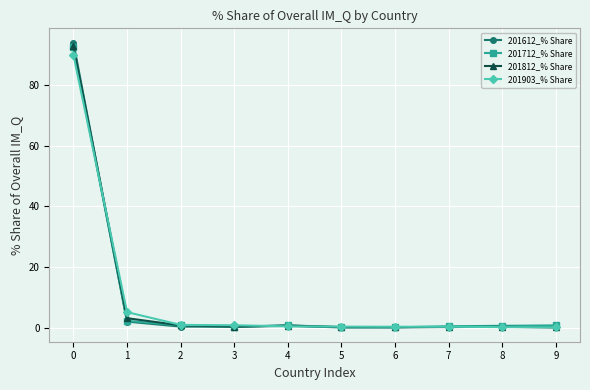

Is it true that 201903_% Share equals 0.8 at 3?

True